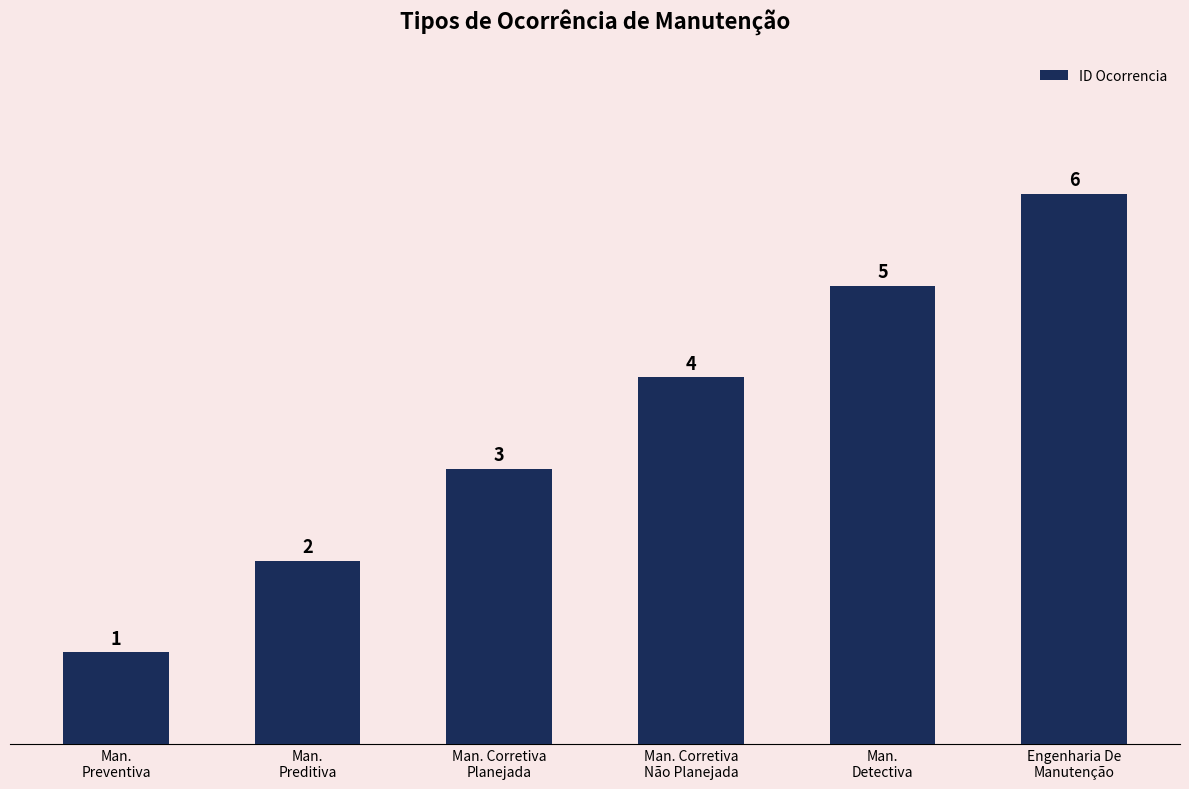

What is the label of the 2nd bar from the right?

Man.
Detectiva